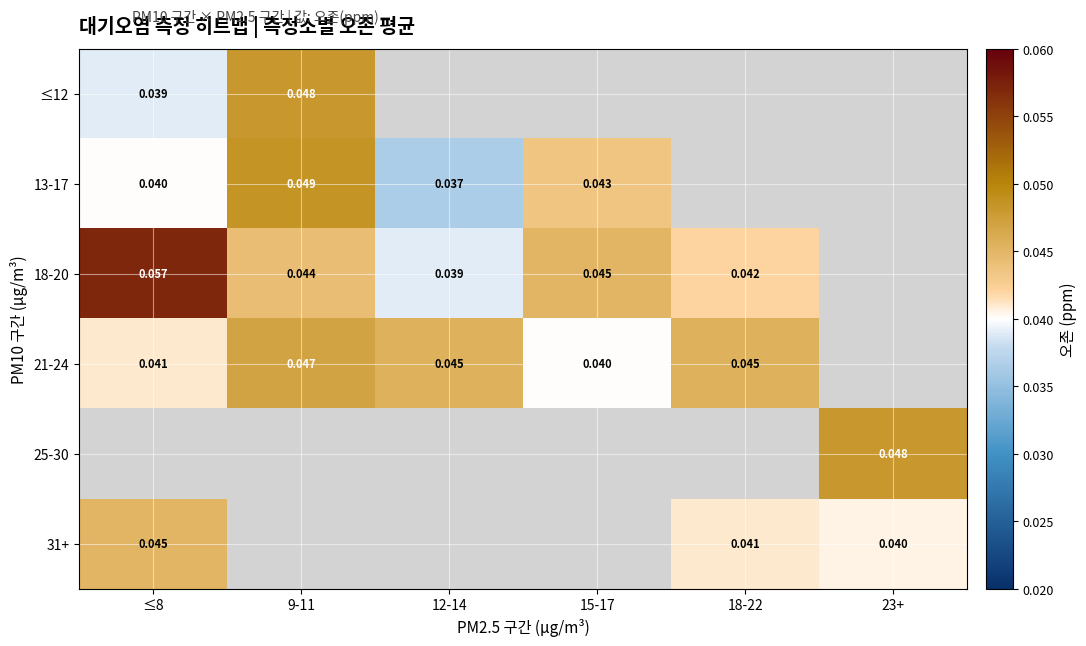

The value of 21-24 at 9-11 is 0.0. True or false?

True